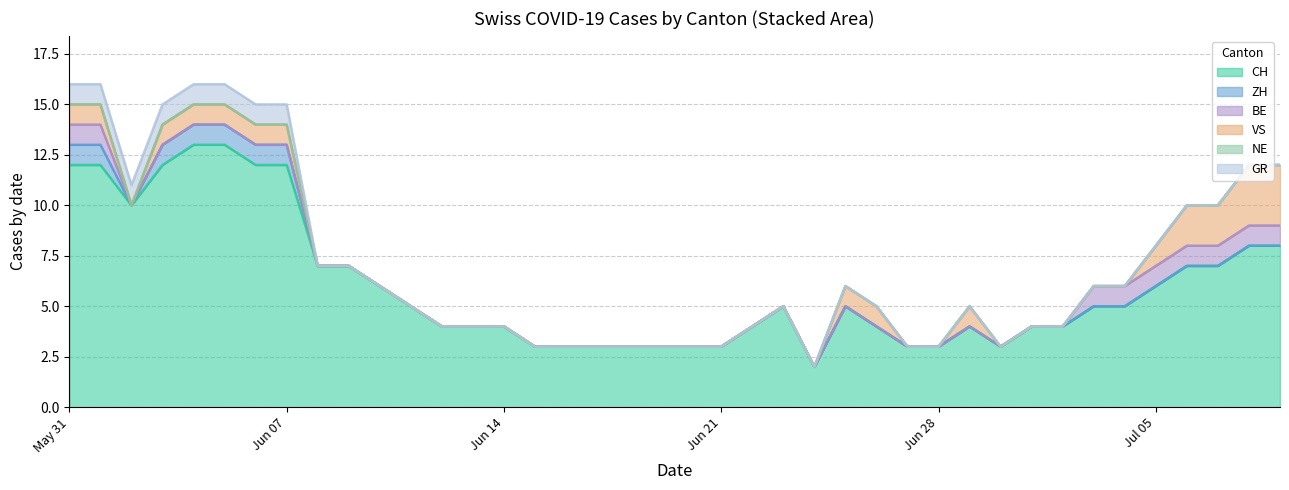

How many interior local valleys does the ZH series have?

1